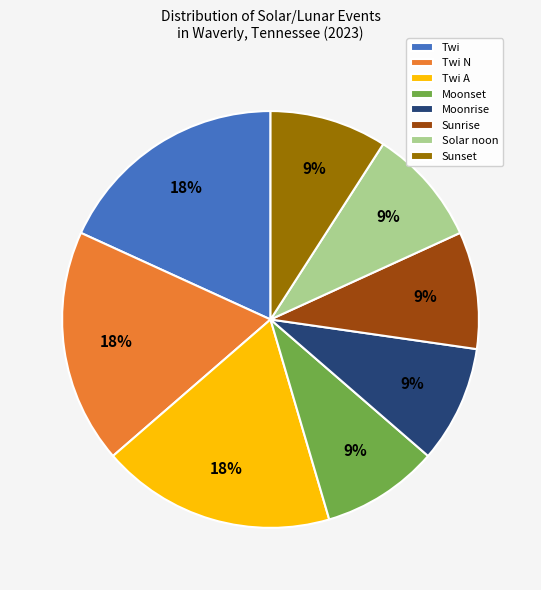

What percentage is the Sunset slice, to the nearest percent?

9%